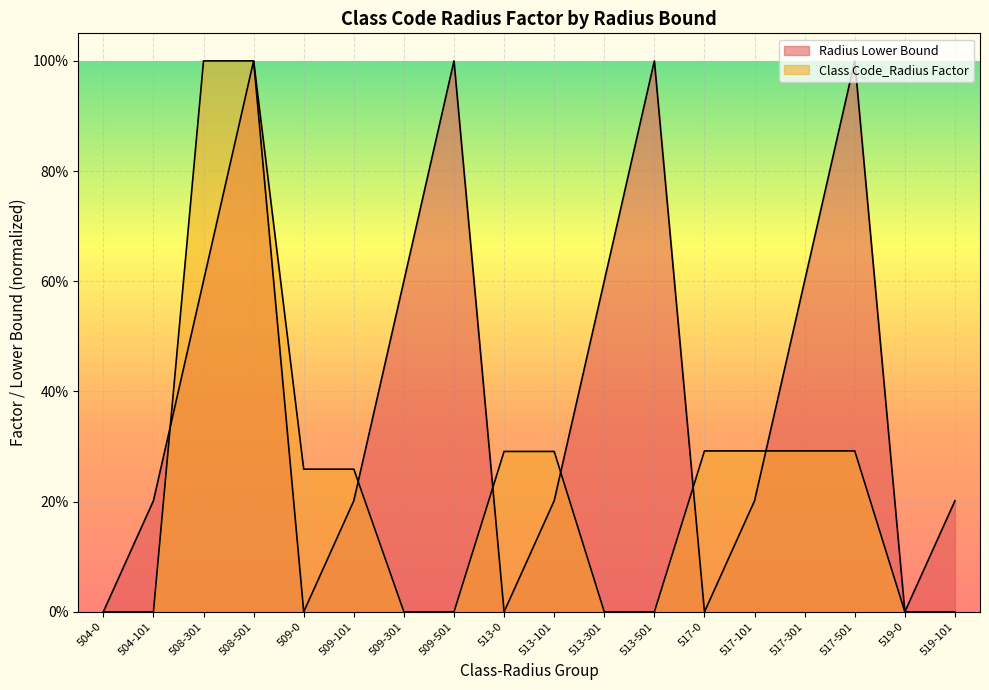

What are all the series names shown in the legend?

Class Code_Radius Factor, Radius Lower Bound